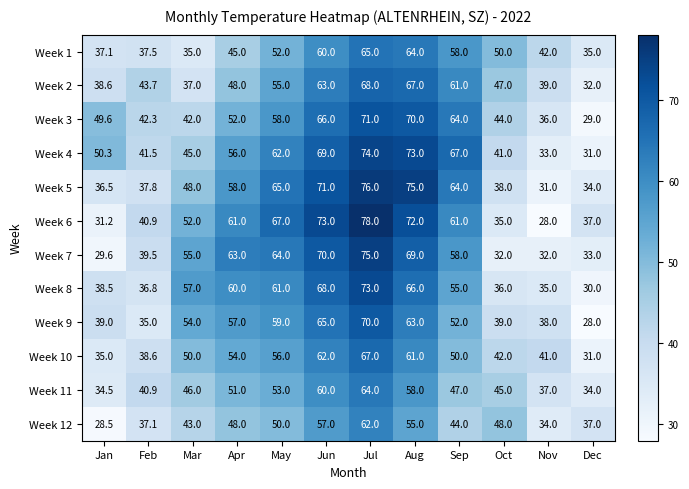

Between Feb and Jul, which series saw the biggest shift?

Week 5